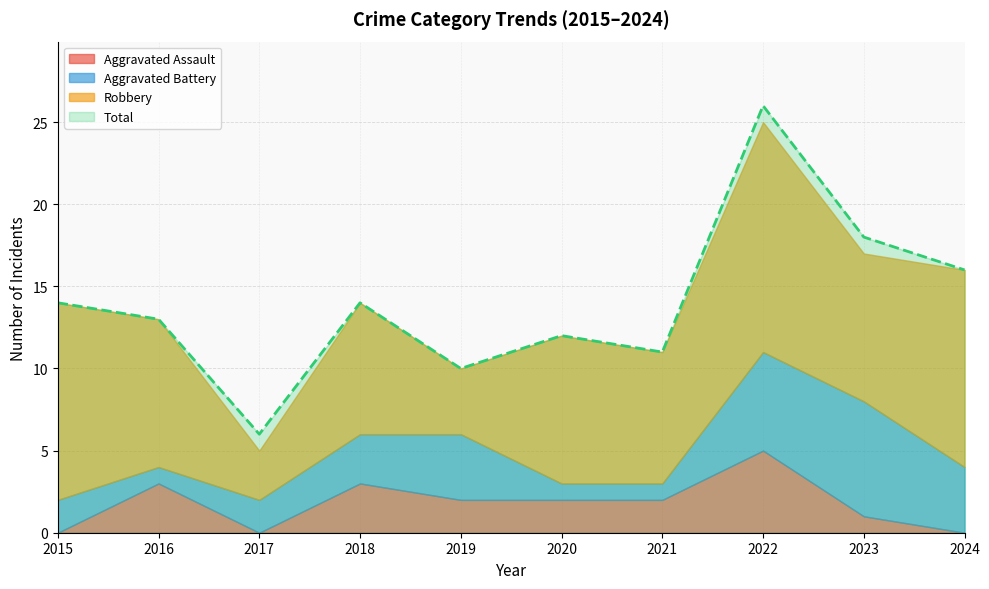

What value does the Robbery series have at 2021, to the nearest 5?

10